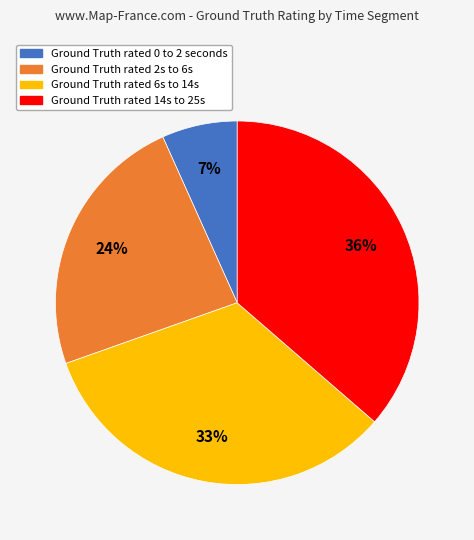

Does any single category account for the majority?

No